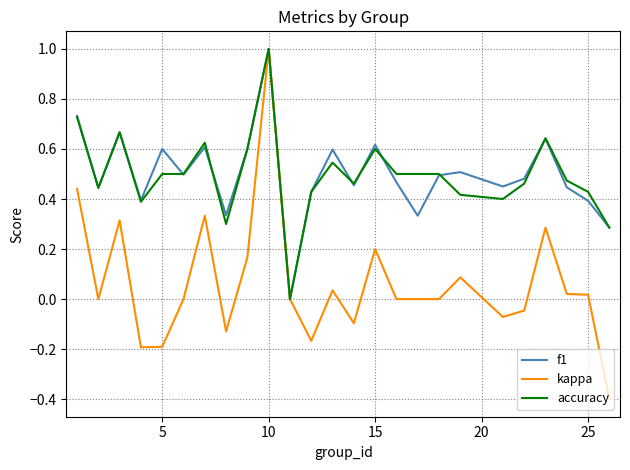

Which series has the largest range (max minus min)?

kappa